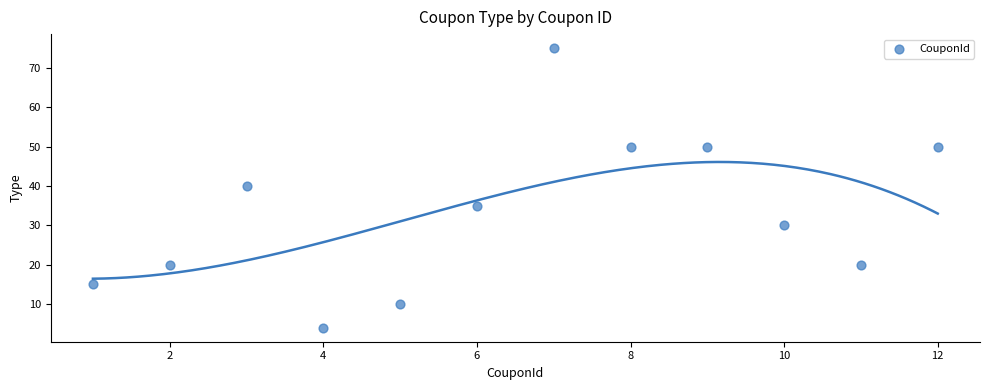

What is the range of X values (max minus min)?

11